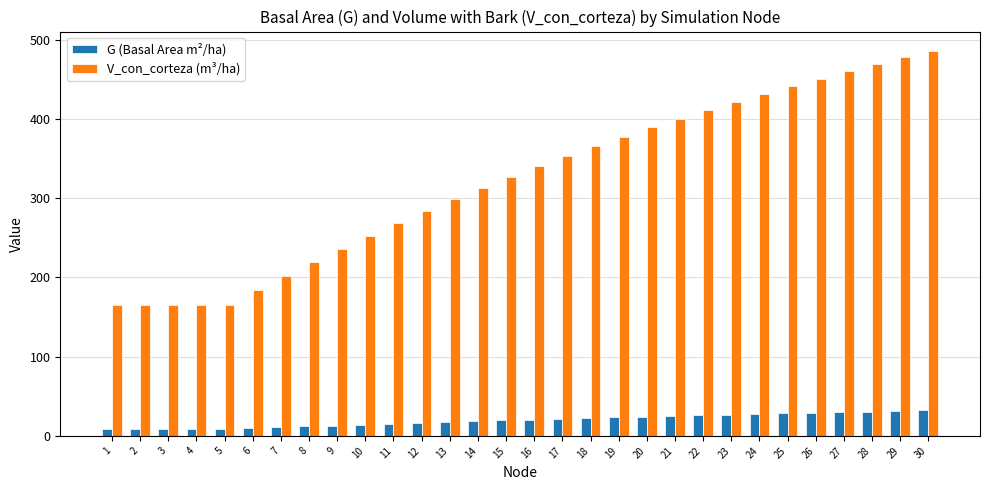

Rank the series by their maximum value, from highest to lowest.

V_con_corteza (m³/ha), G (Basal Area m²/ha)